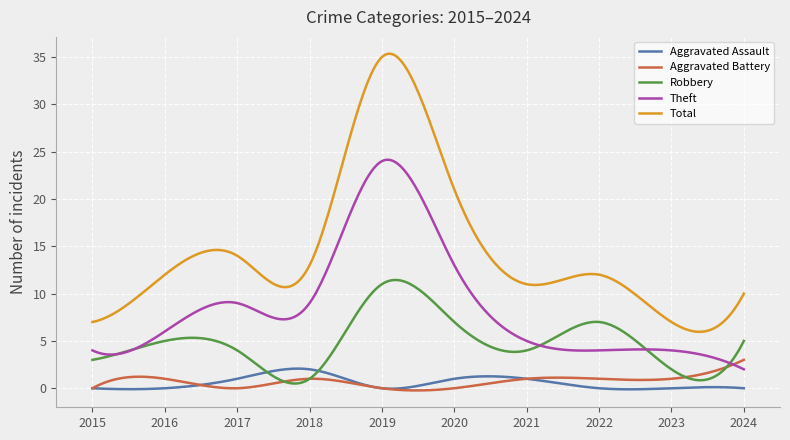

True or false: Total and Theft intersect in this chart.

False